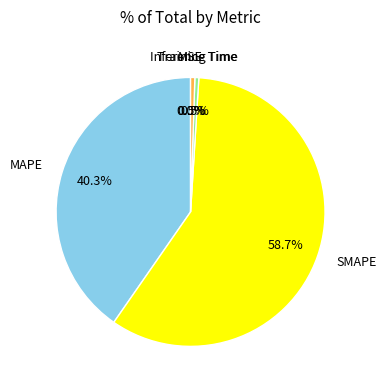

What percentage is NOT represented by SMAPE?

41.3%